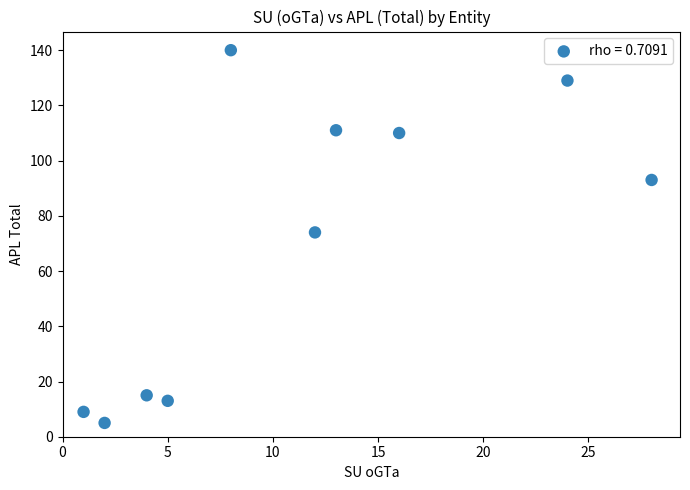

What is the range of X values (max minus min)?

27